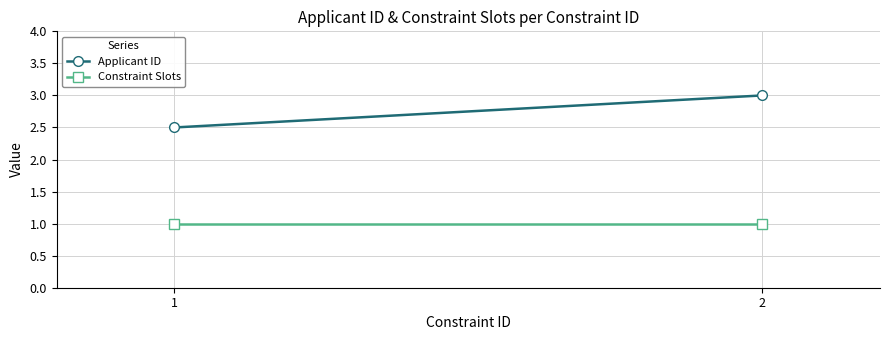

What is the difference between the highest and lowest values at 2?

2.0